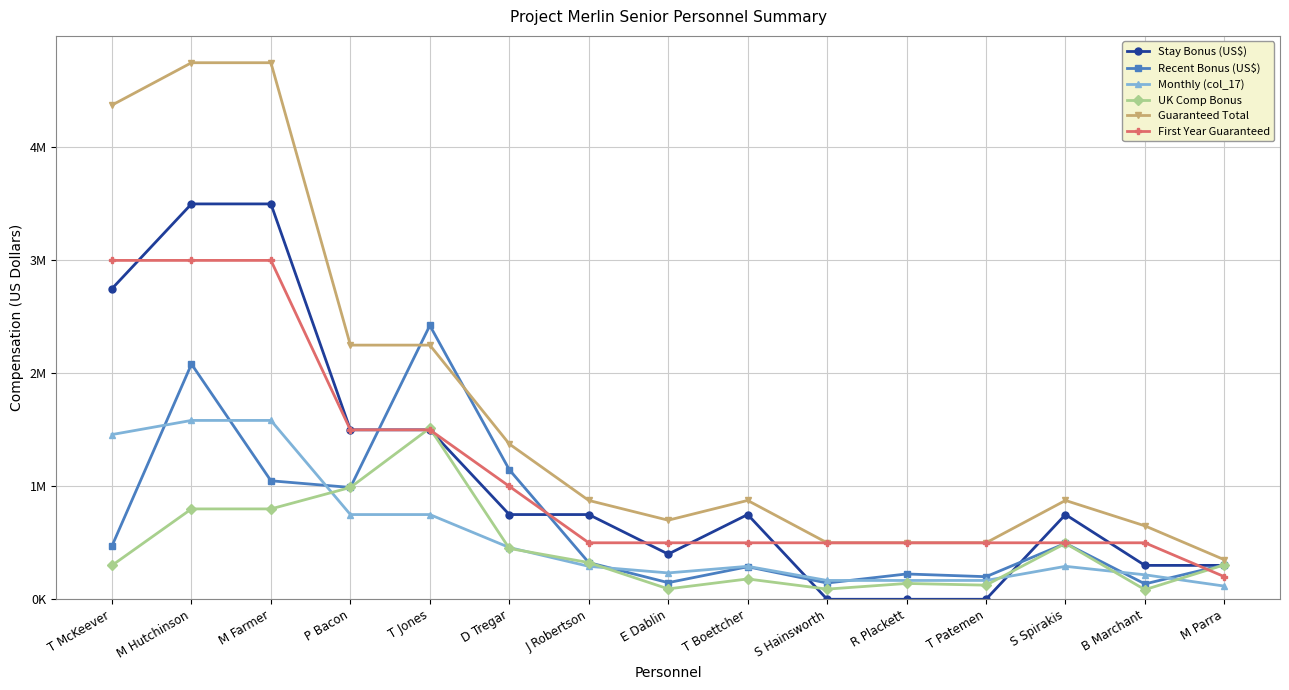

List the series in order of their peak value, lowest first.

UK Comp Bonus, Monthly (col_17), Recent Bonus (US$), First Year Guaranteed, Stay Bonus (US$), Guaranteed Total